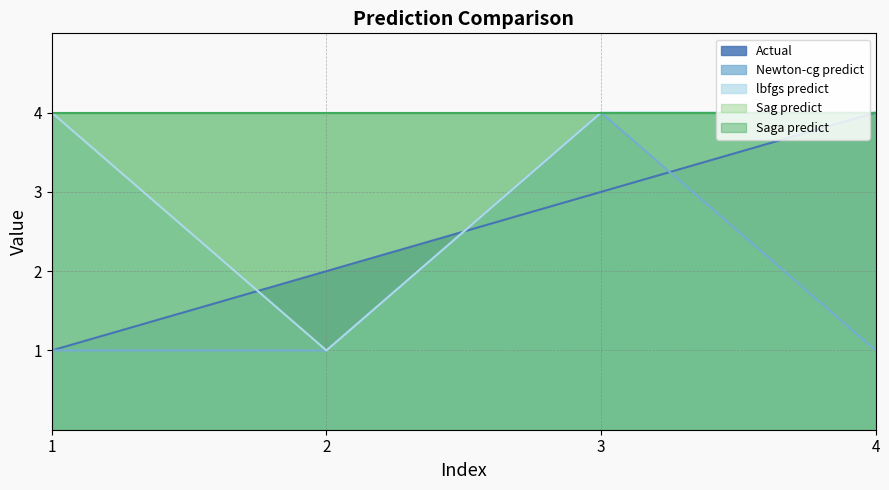

True or false: Actual and Newton-cg predict intersect in this chart.

True